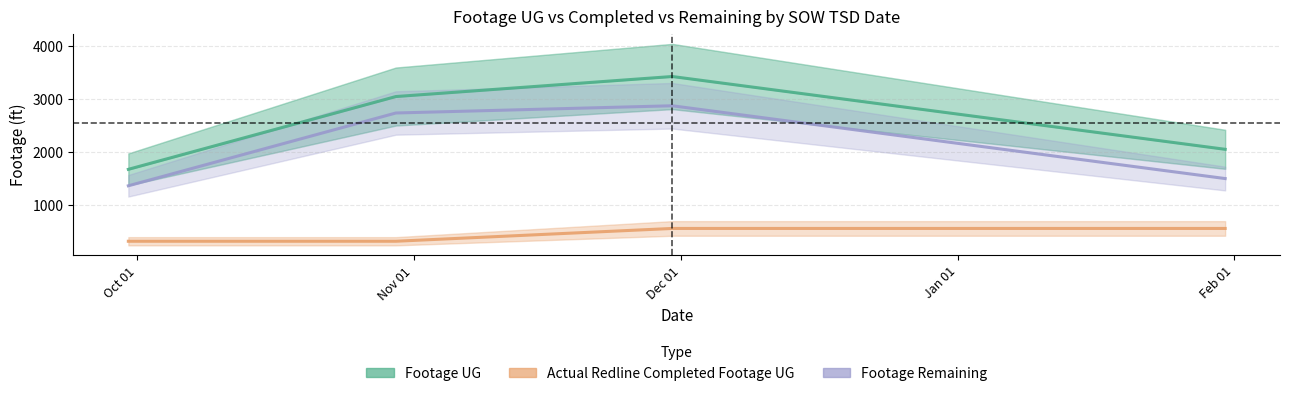

What is the spread (max minus min) of values at Nov 01?

2730.8